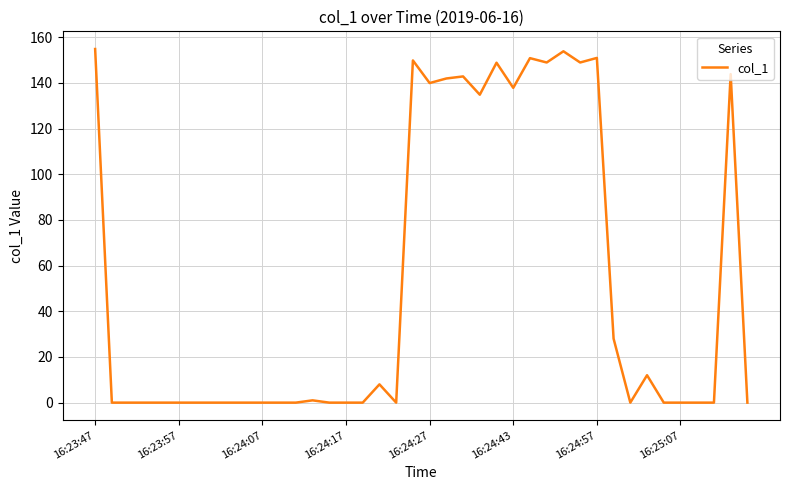

What is the maximum value shown in the chart?

154.8